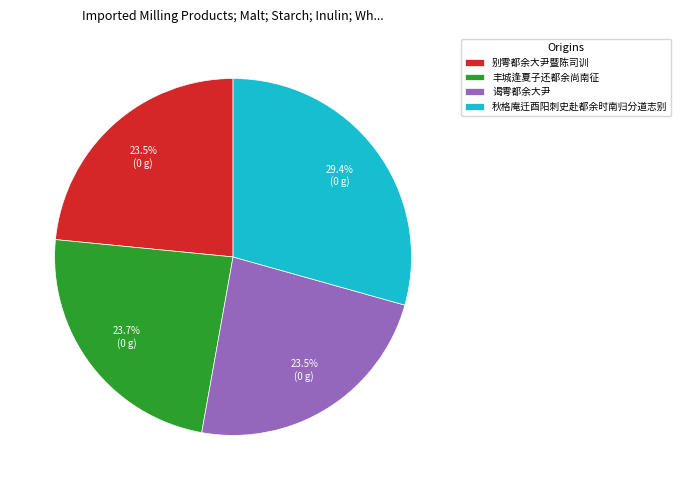

Does any single category account for the majority?

No